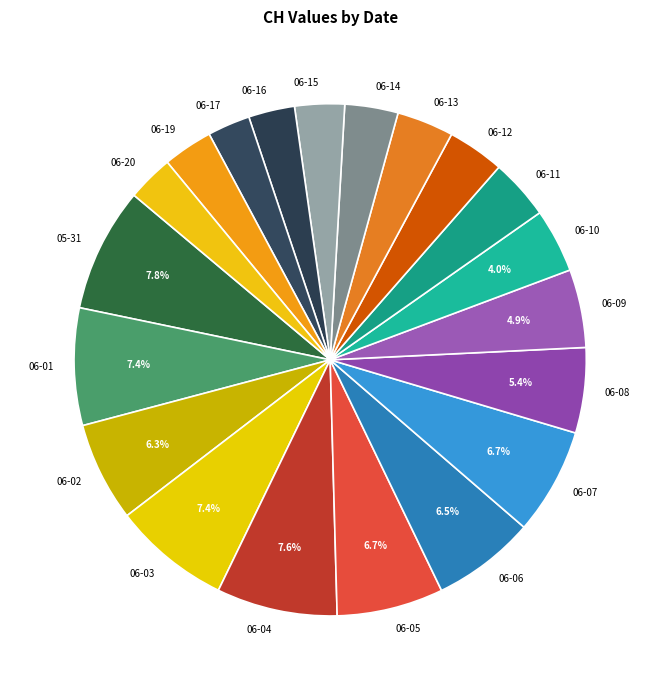

Combined, do 06-10 and 06-05 account for over 50%?

No